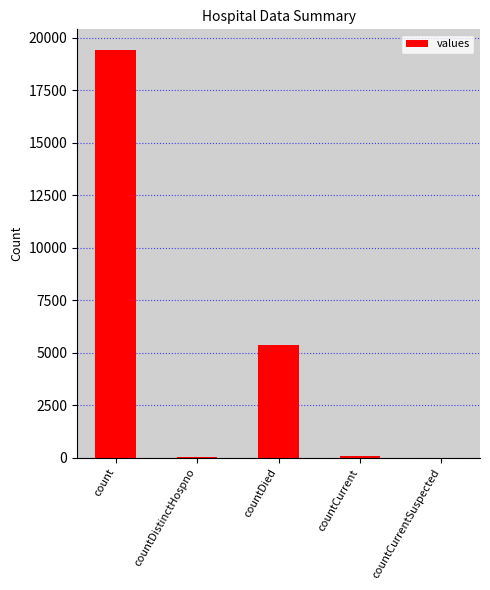

Count the number of data series in this chart.

1